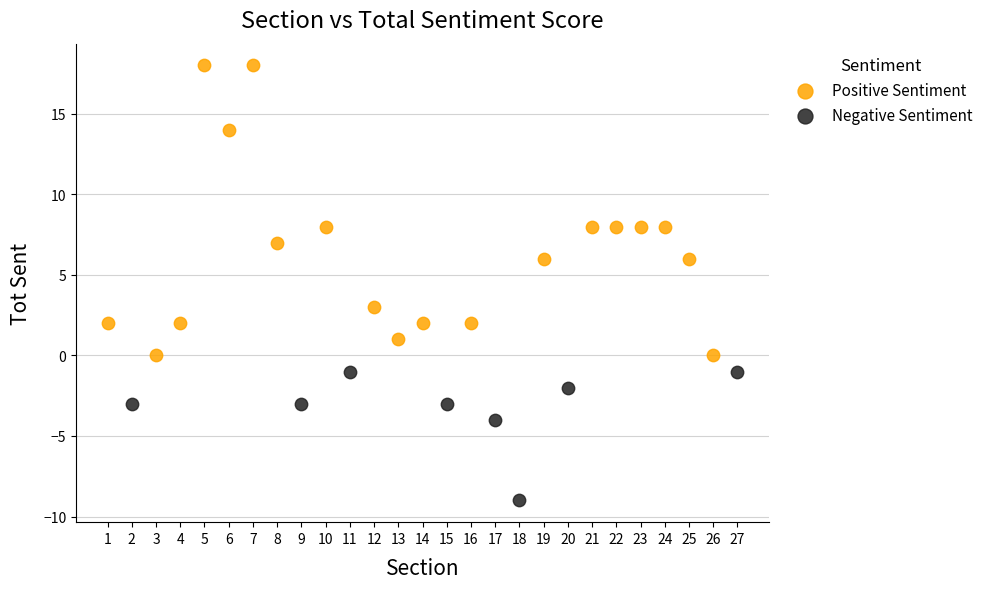

Which series contains the highest Y value?

Positive Sentiment